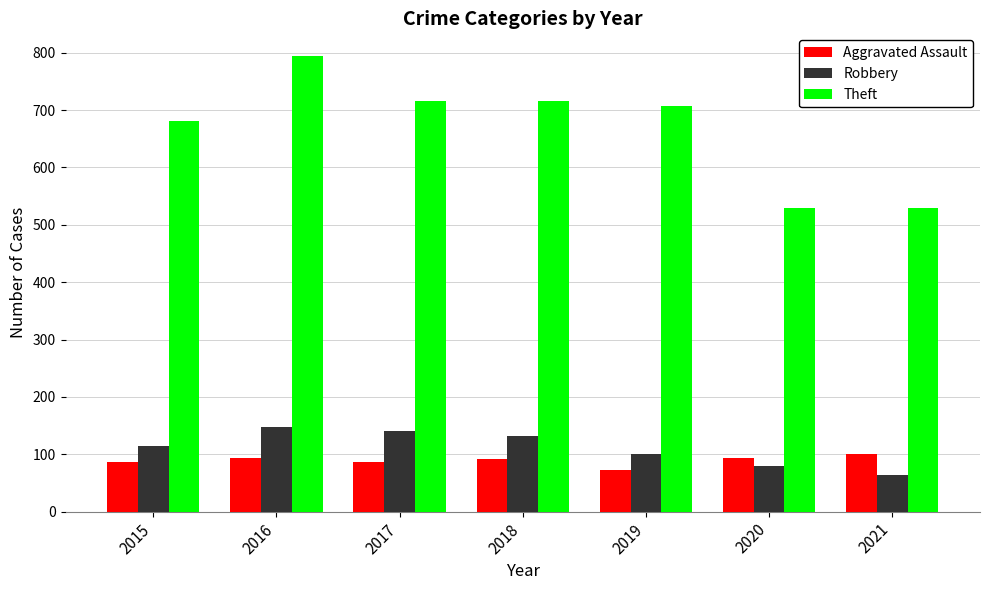

What is the total value across all series at 2021?

693